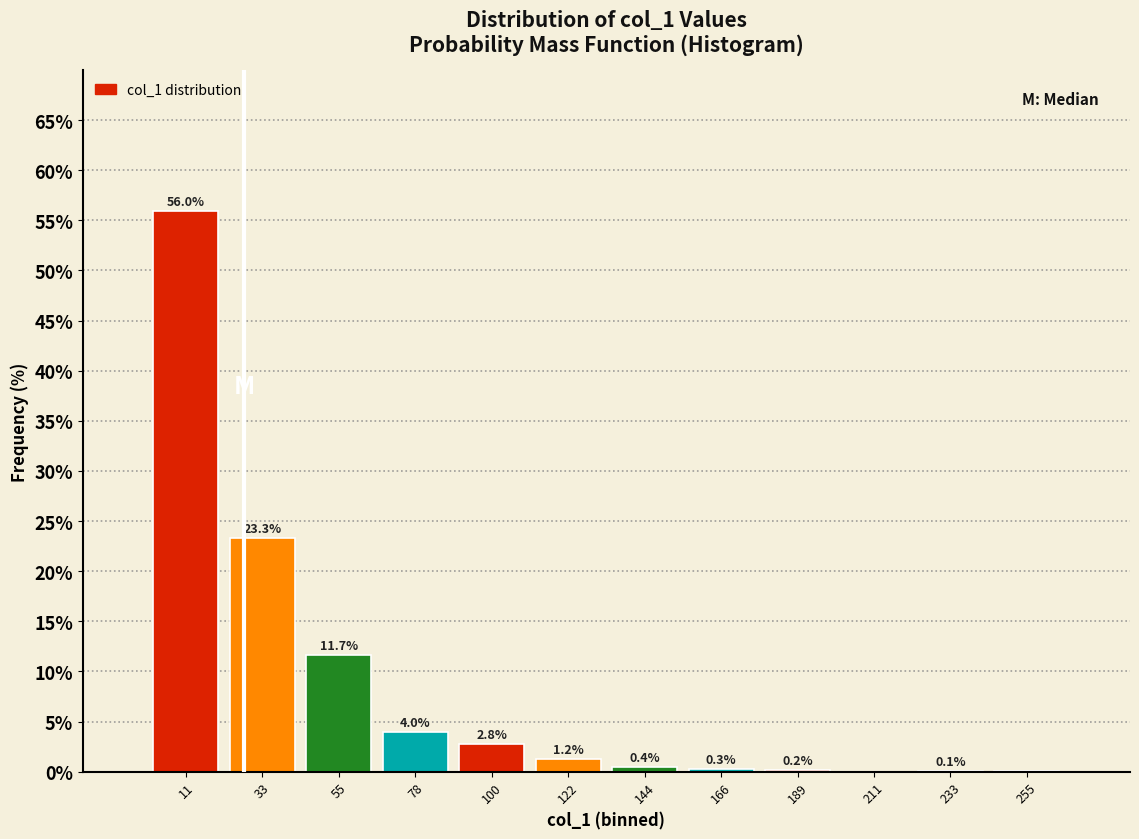

What is the sum of the values at 166 and 211?

0.3